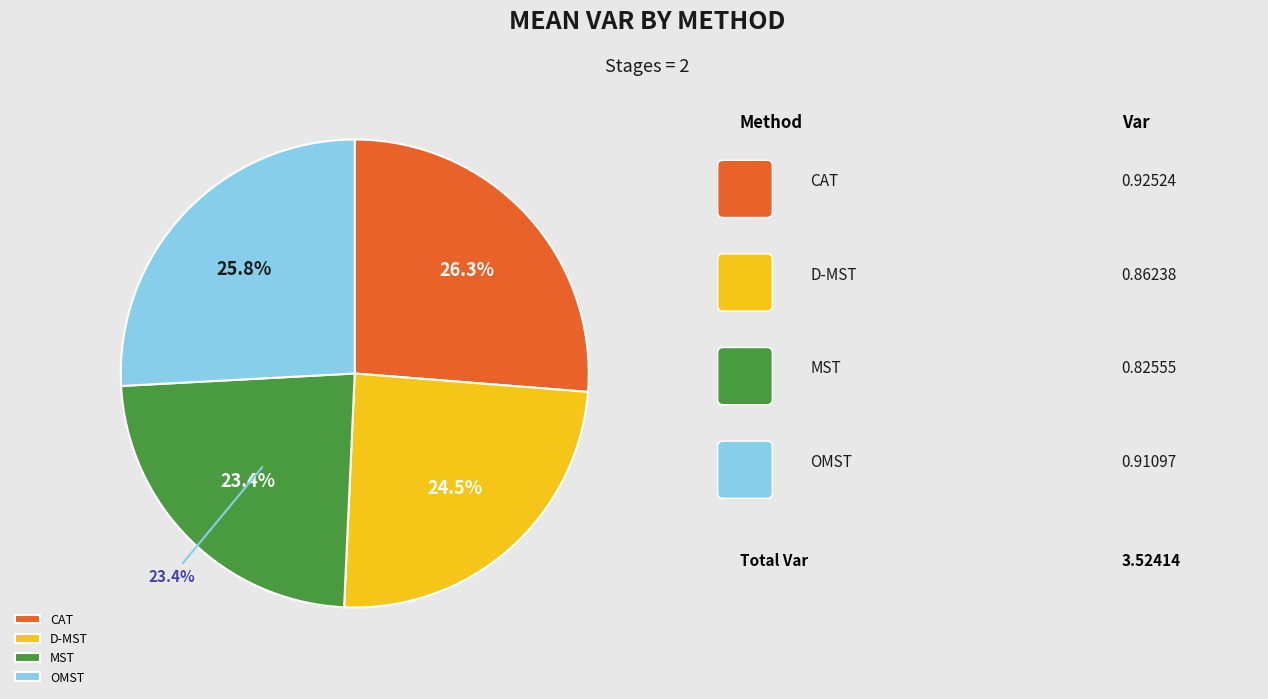

What is the largest slice in the pie chart?

CAT